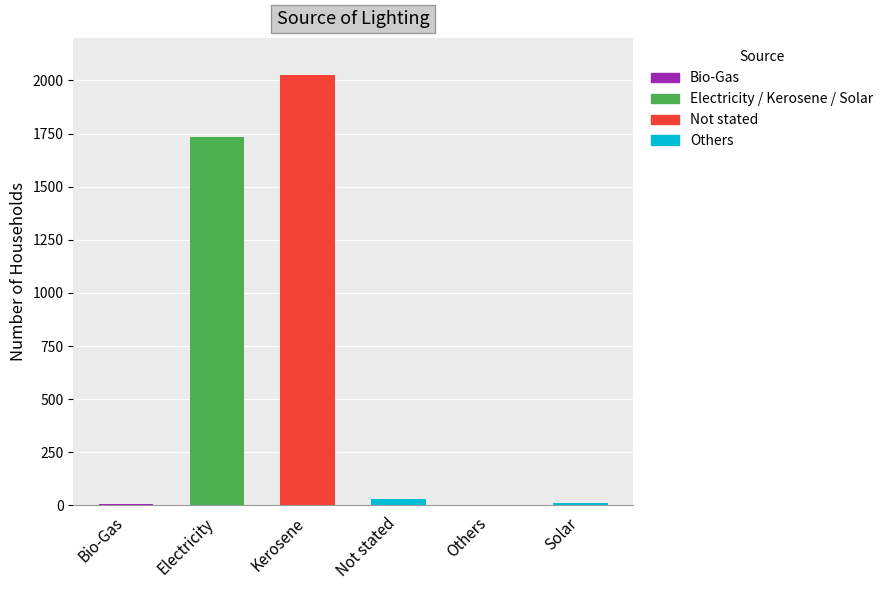

What is the sum of the values at Kerosene and Others?

2026